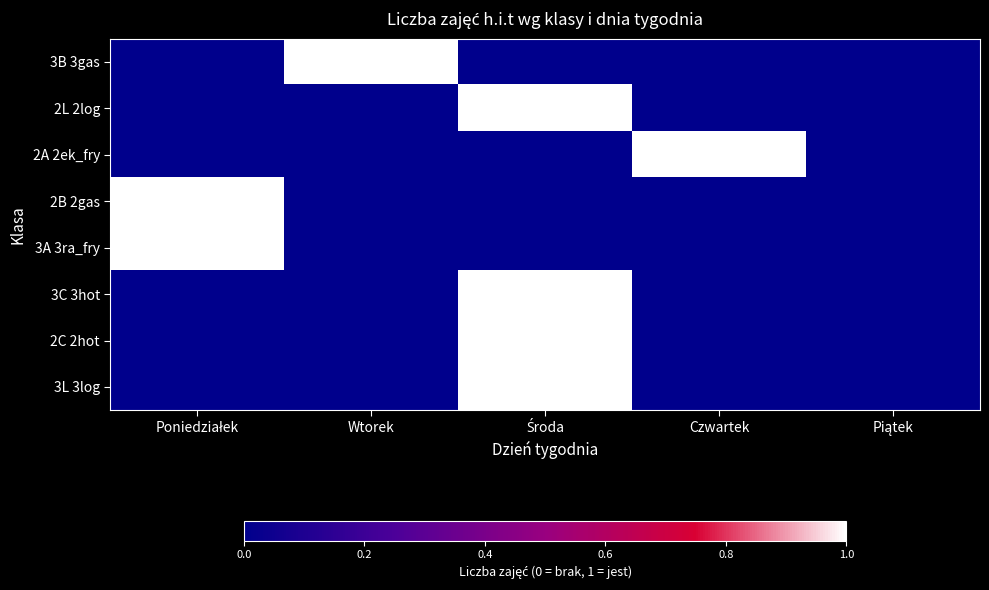

Reading right to left, extract all data points from this chart.

3B 3gas: Piątek=0	Czwartek=0	Środa=0	Wtorek=1	Poniedziałek=0
2L 2log: Piątek=0	Czwartek=0	Środa=1	Wtorek=0	Poniedziałek=0
2A 2ek_fry: Piątek=0	Czwartek=1	Środa=0	Wtorek=0	Poniedziałek=0
2B 2gas: Piątek=0	Czwartek=0	Środa=0	Wtorek=0	Poniedziałek=1
3A 3ra_fry: Piątek=0	Czwartek=0	Środa=0	Wtorek=0	Poniedziałek=1
3C 3hot: Piątek=0	Czwartek=0	Środa=1	Wtorek=0	Poniedziałek=0
2C 2hot: Piątek=0	Czwartek=0	Środa=1	Wtorek=0	Poniedziałek=0
3L 3log: Piątek=0	Czwartek=0	Środa=1	Wtorek=0	Poniedziałek=0